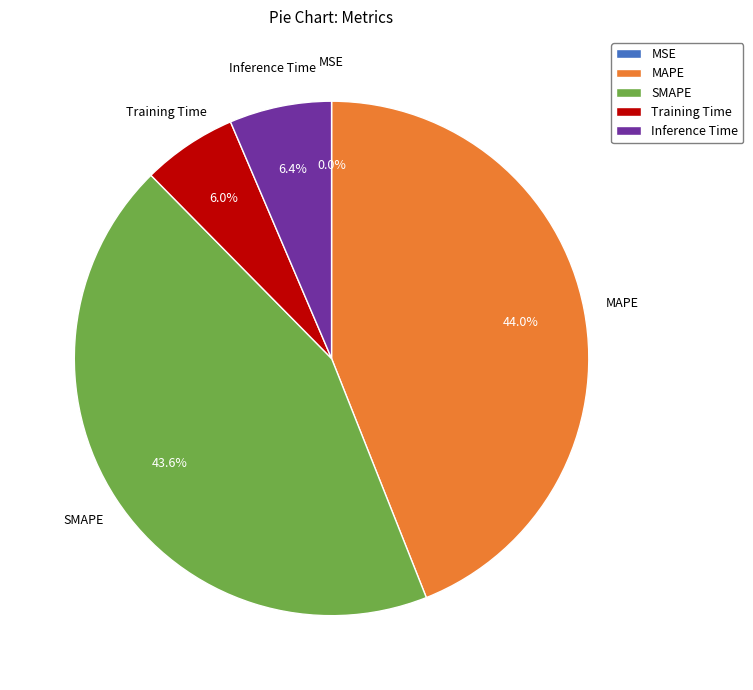

Does Training Time represent more than half of the total?

No